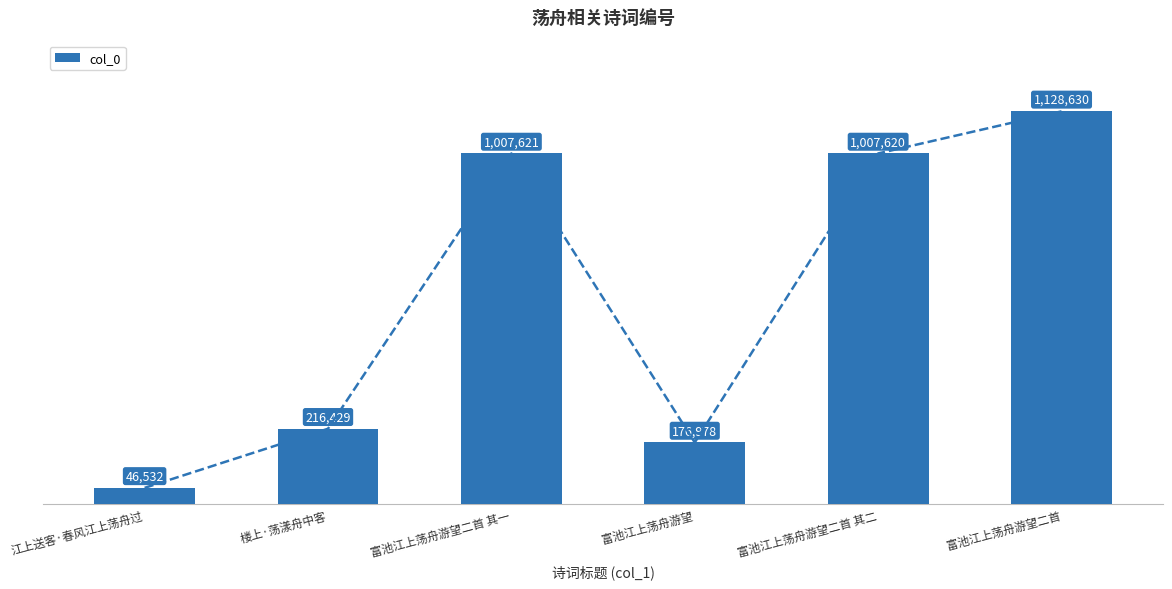

What is the ratio of the value at 富池江上荡舟游望二首 其一 to the value at 江上送客·春风江上荡舟过?

21.7